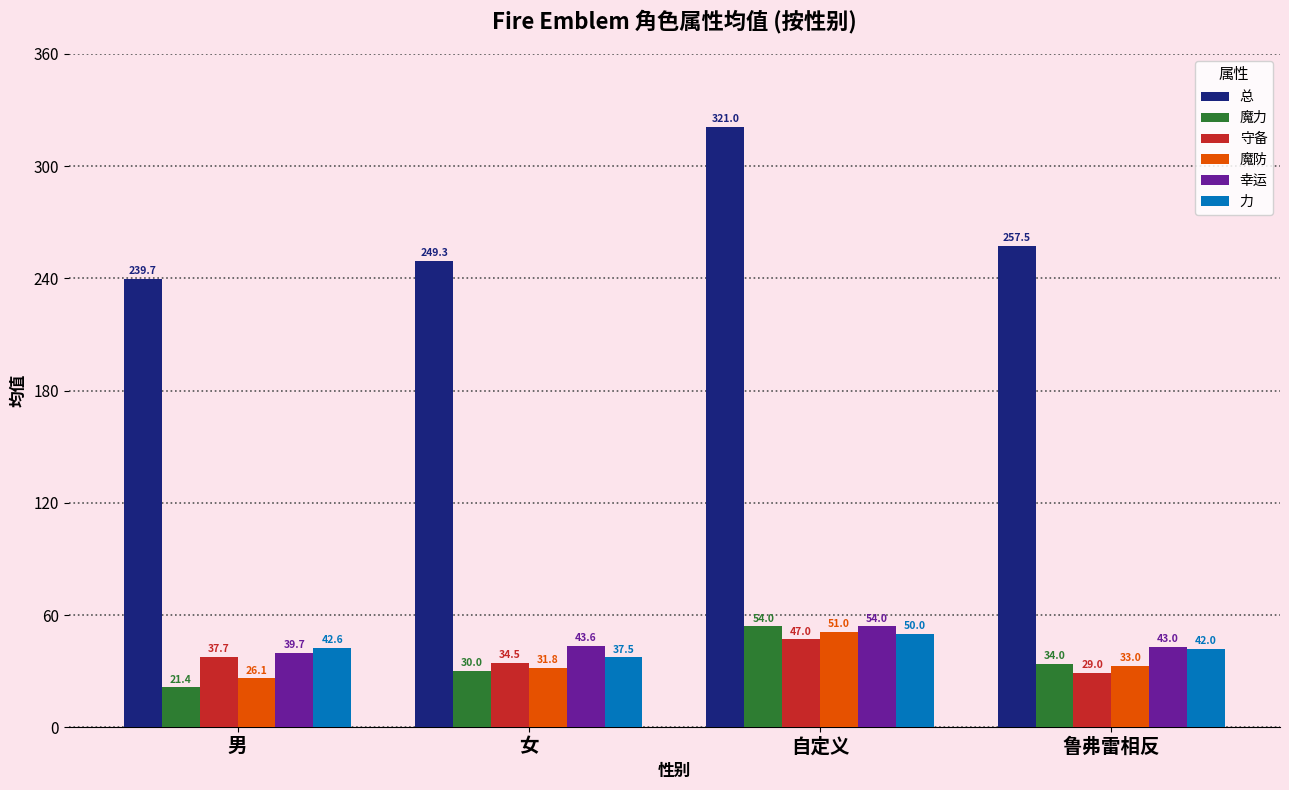

Is the value of 魔力 at 男 greater than the value of 幸运 at 女?

No